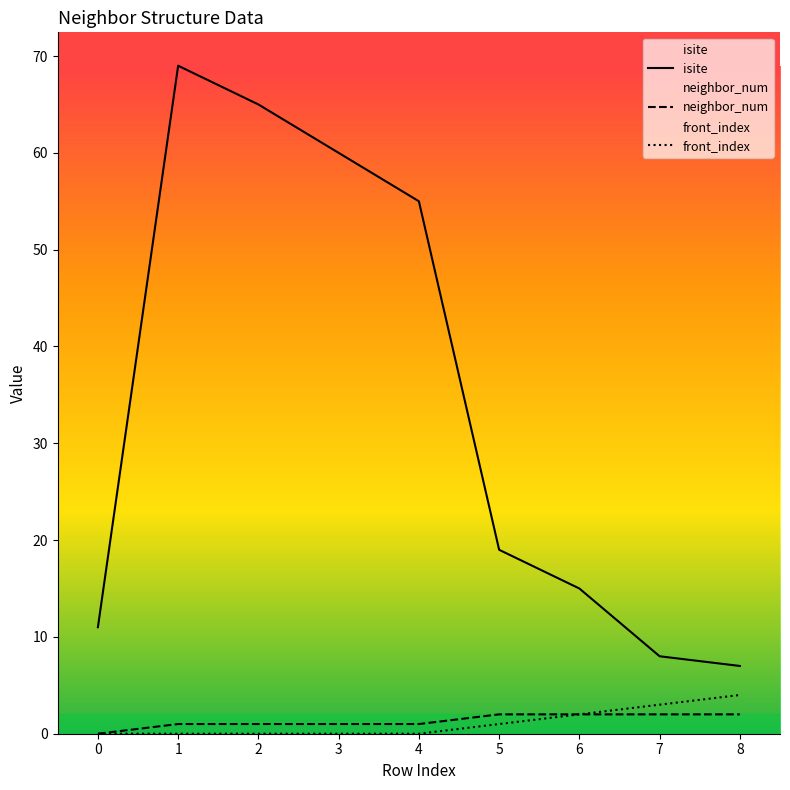

Does the chart have visible grid lines?

No